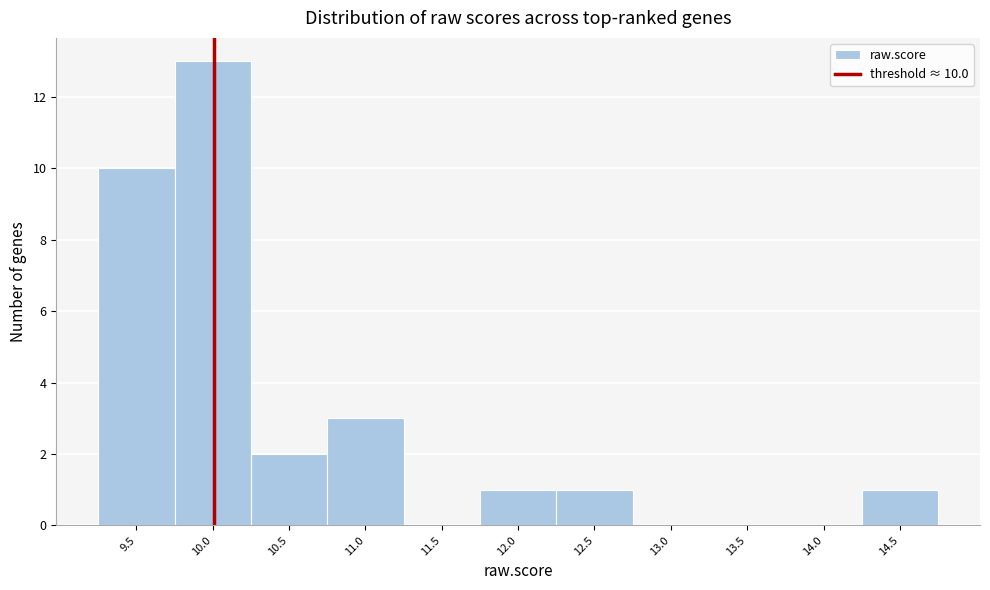

Which range on the x-axis has the tallest bar?

9.7 to 10.2